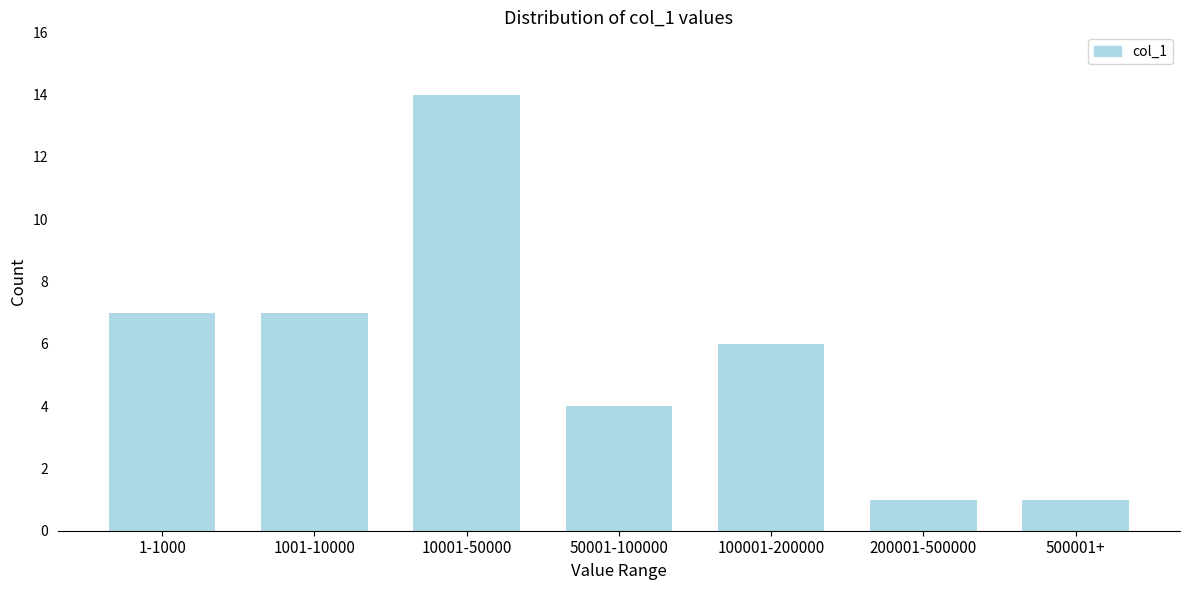

Reading right to left, extract all data points from this chart.

1	1	6	4	14	7	7